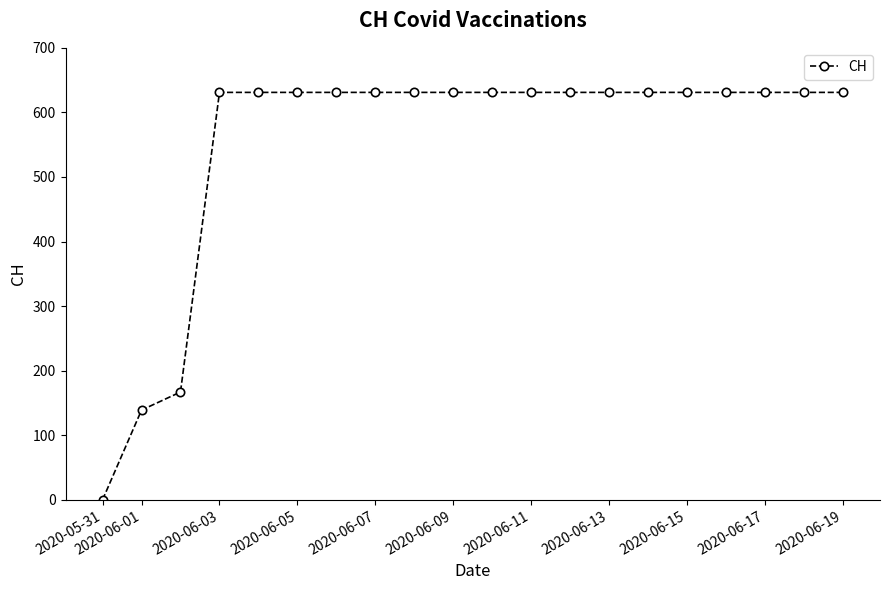

What is the difference between the second highest and minimum values?

631